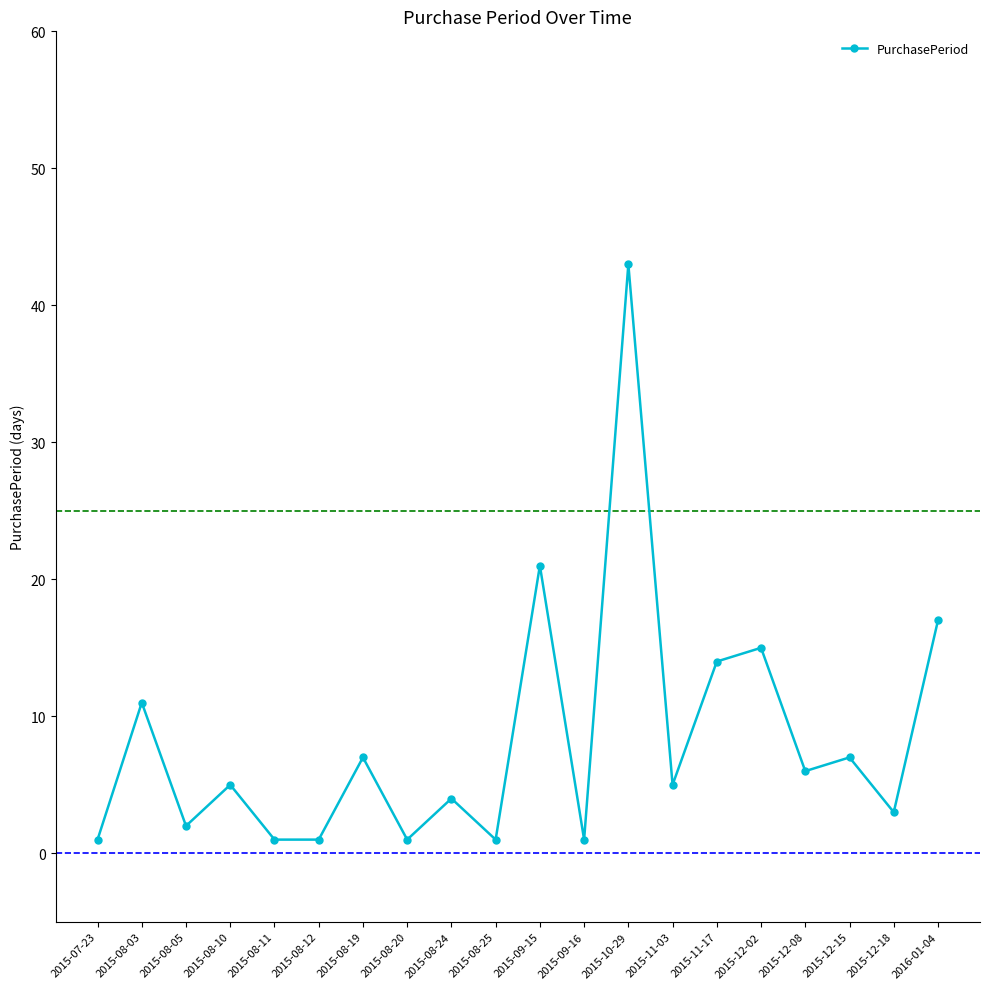

Which category has the highest value across all series?

2015-10-29